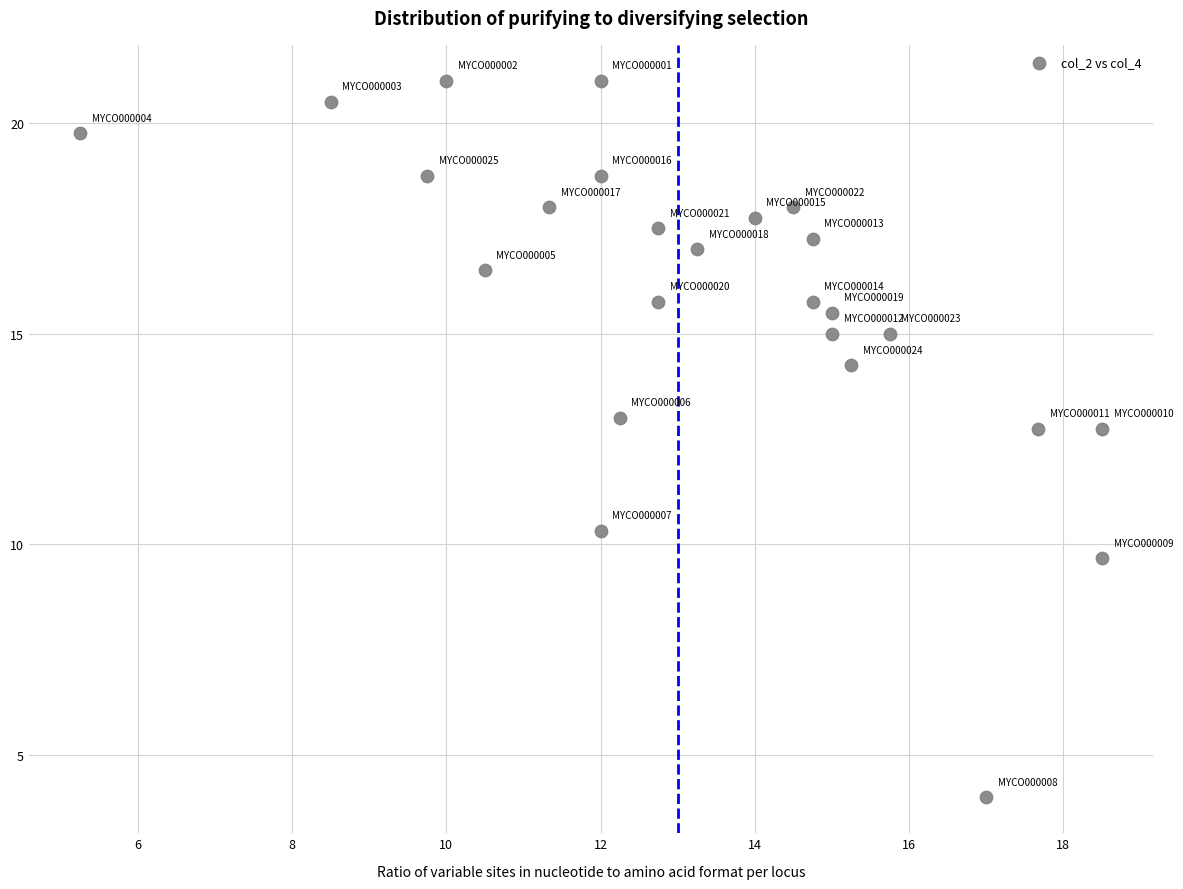

What is the range of X values (max minus min)?

13.2